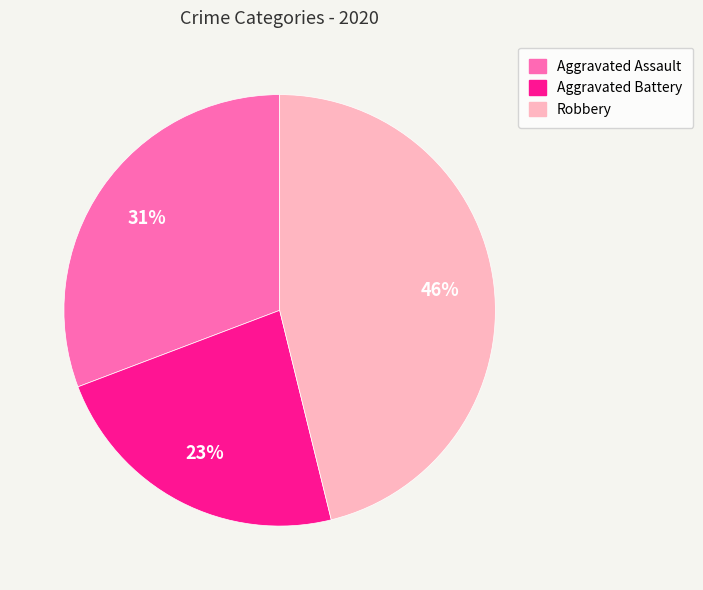

To the nearest percent, what is the average slice percentage?

33%